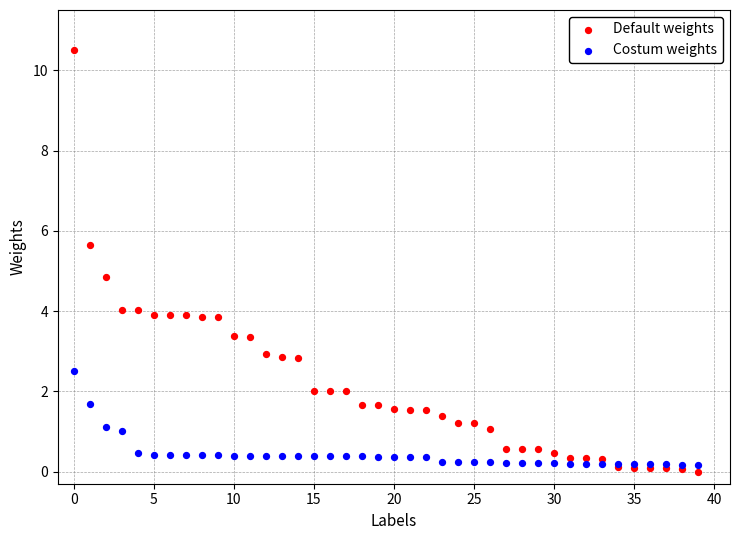

In the Default weights series, what Y value is closest to 5?

4.9